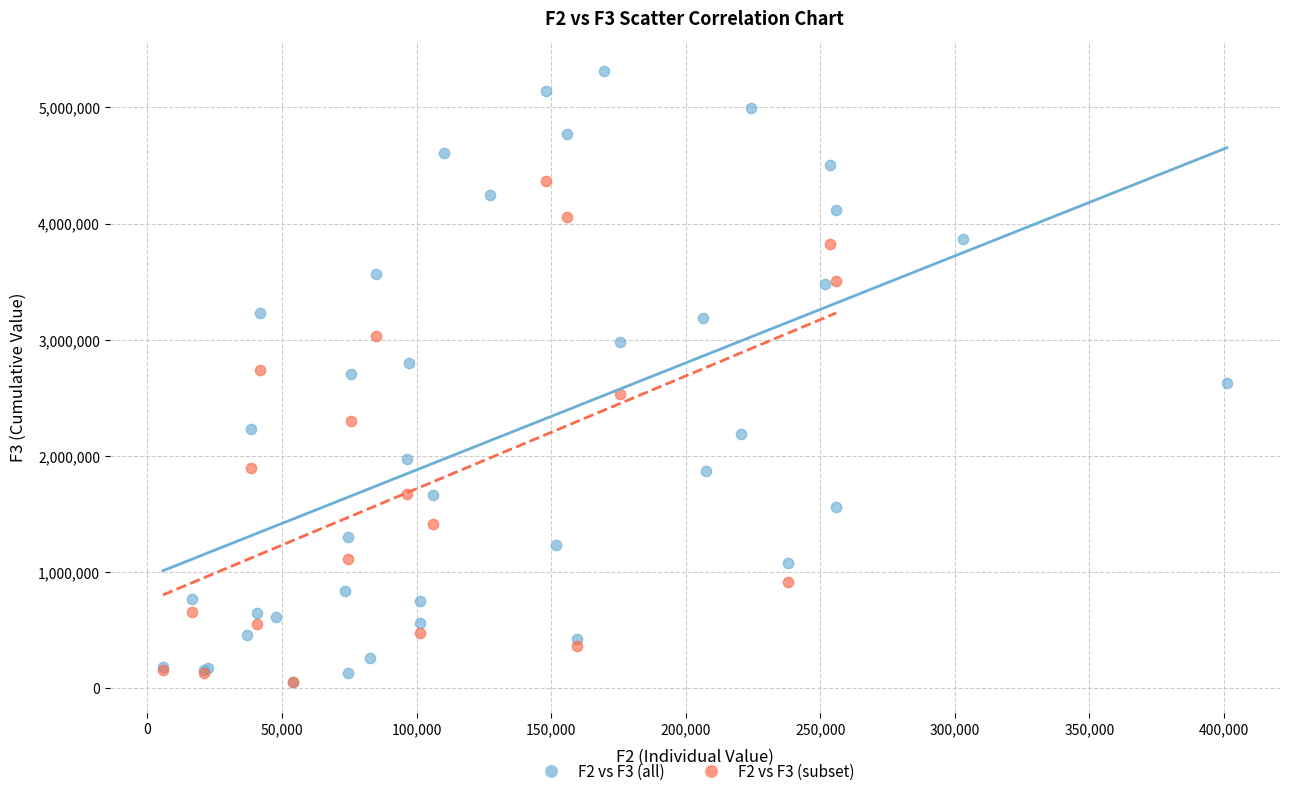

Which series has the largest Y range (max minus min)?

F2 vs F3 (all)